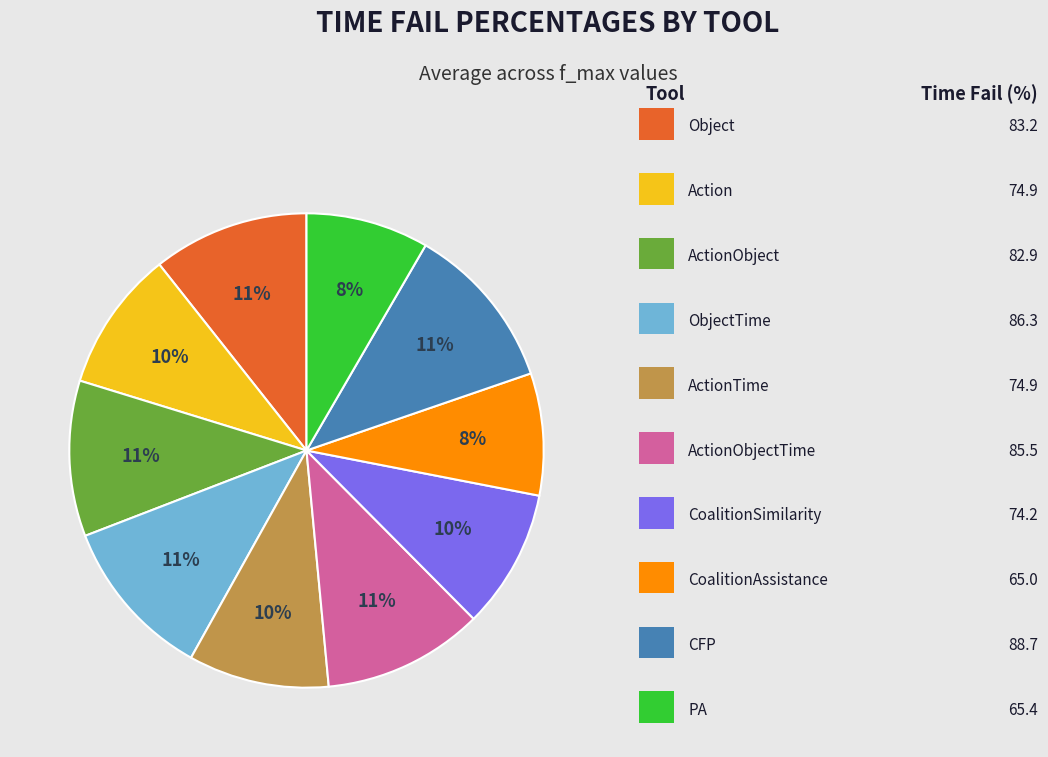

Does any single category account for the majority?

No